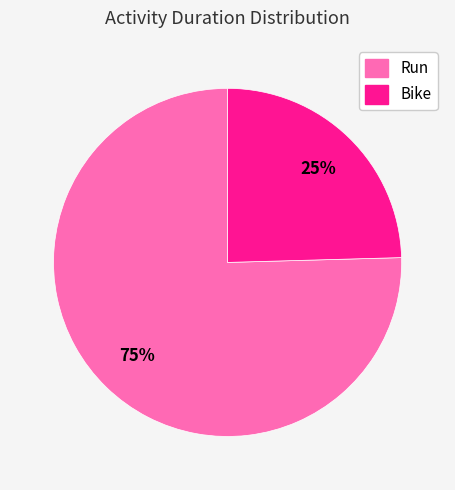

Between Bike and Run, which is larger?

Run